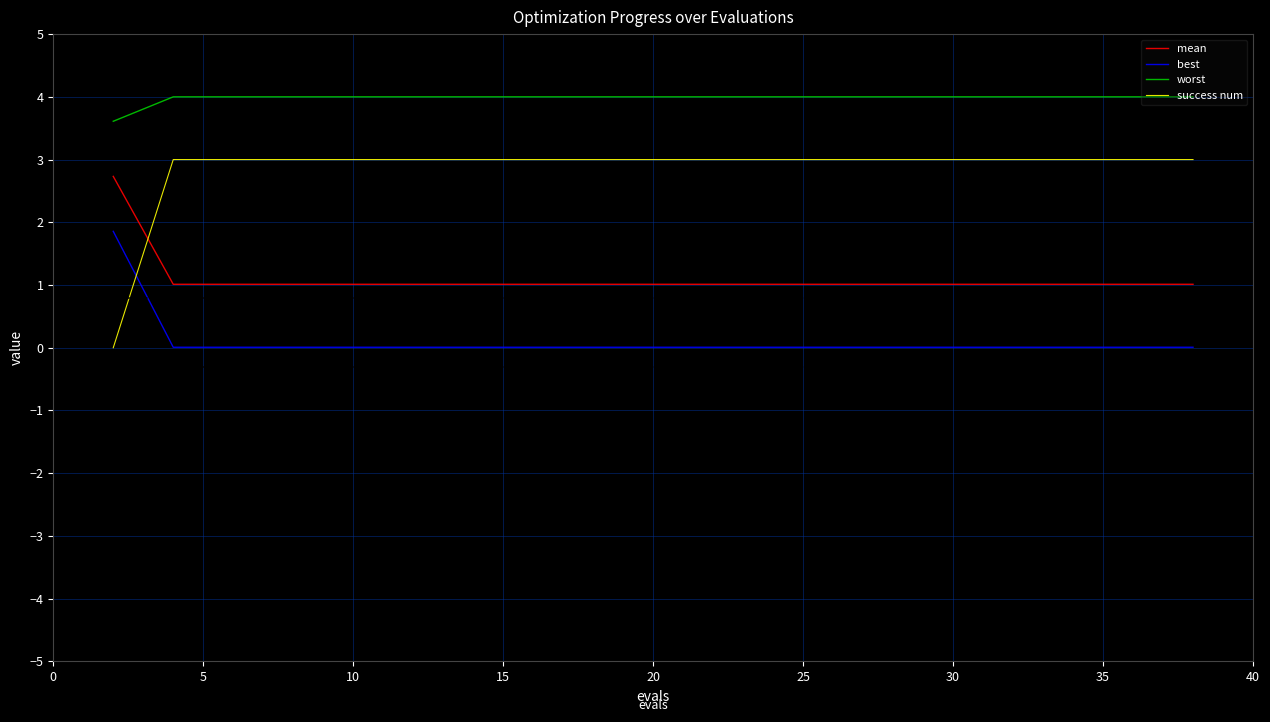

List the series in order of their overall mean, lowest first.

best, mean, success num, worst